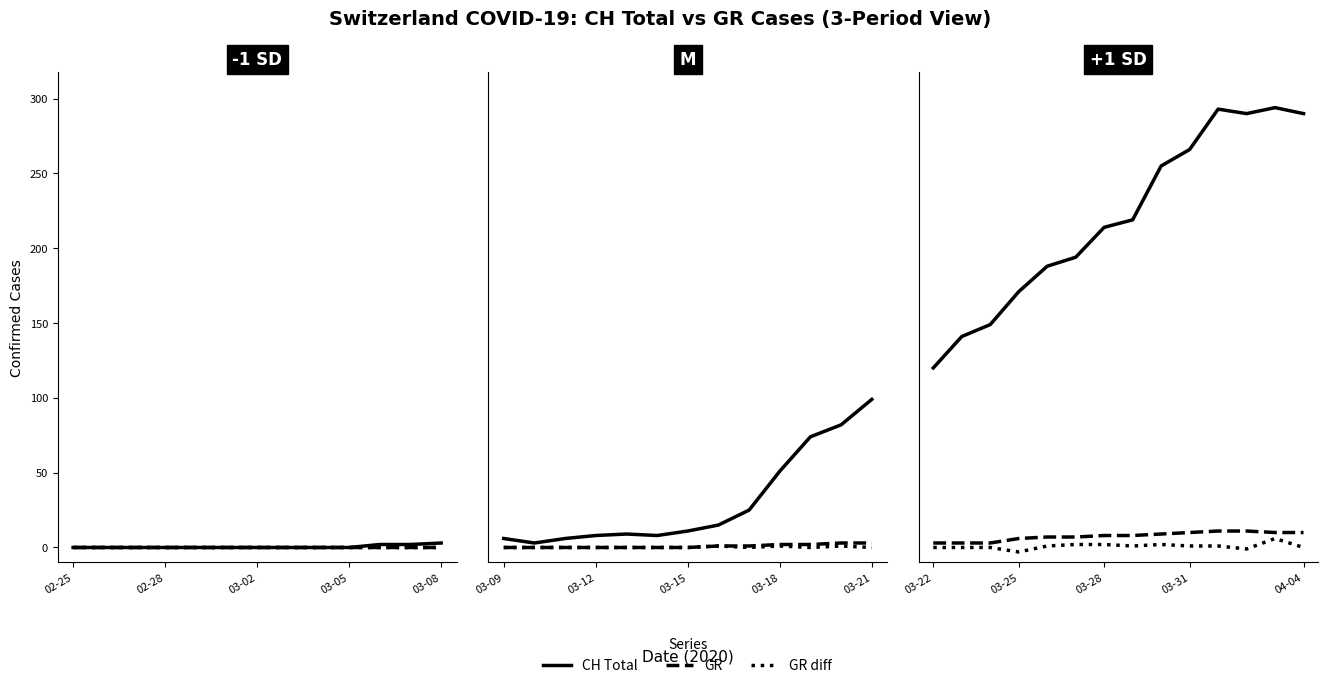

True or false: GR diff and GR cross at least once.

False